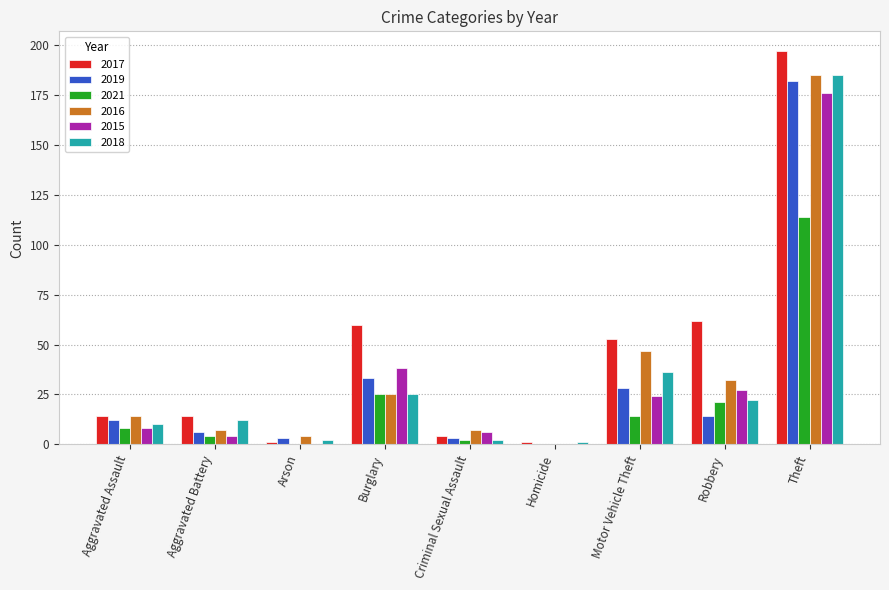

What is the sum of all 2017 values?

406